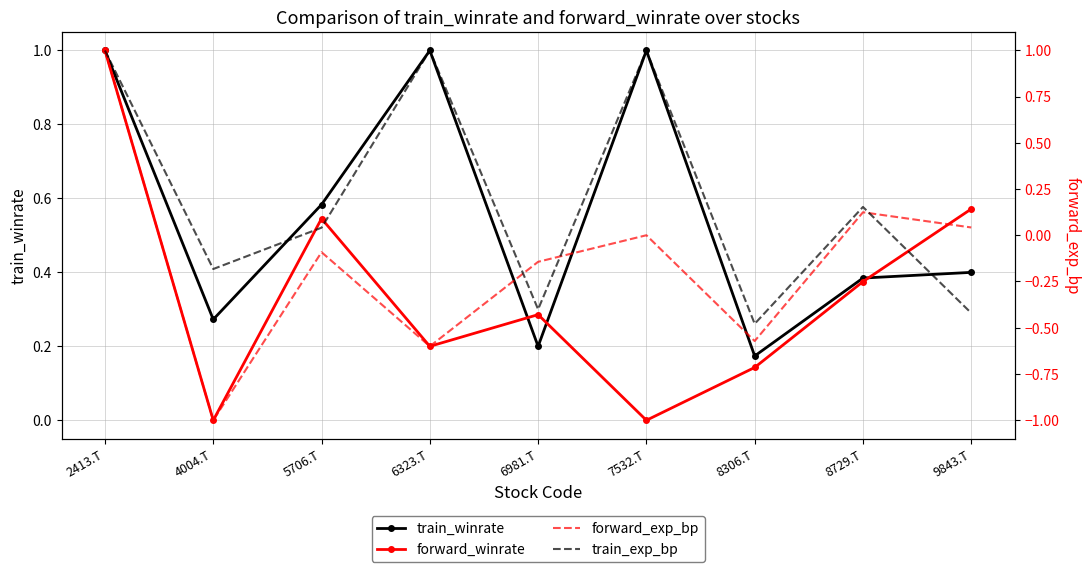

Which label corresponds to the largest value in the chart?

2413.T